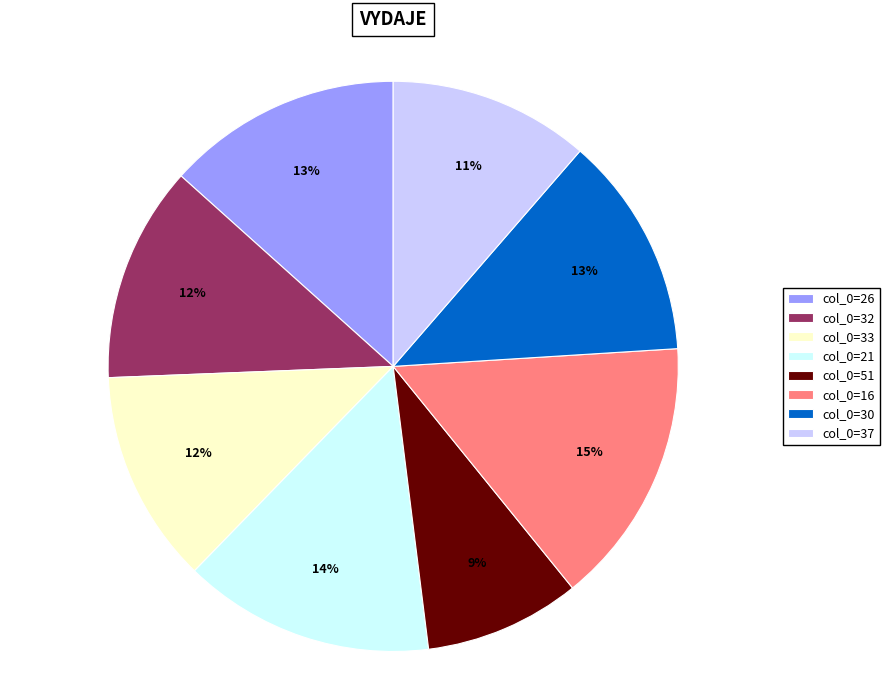

To the nearest percent, what is the difference between the largest and smallest slice percentages?

6%